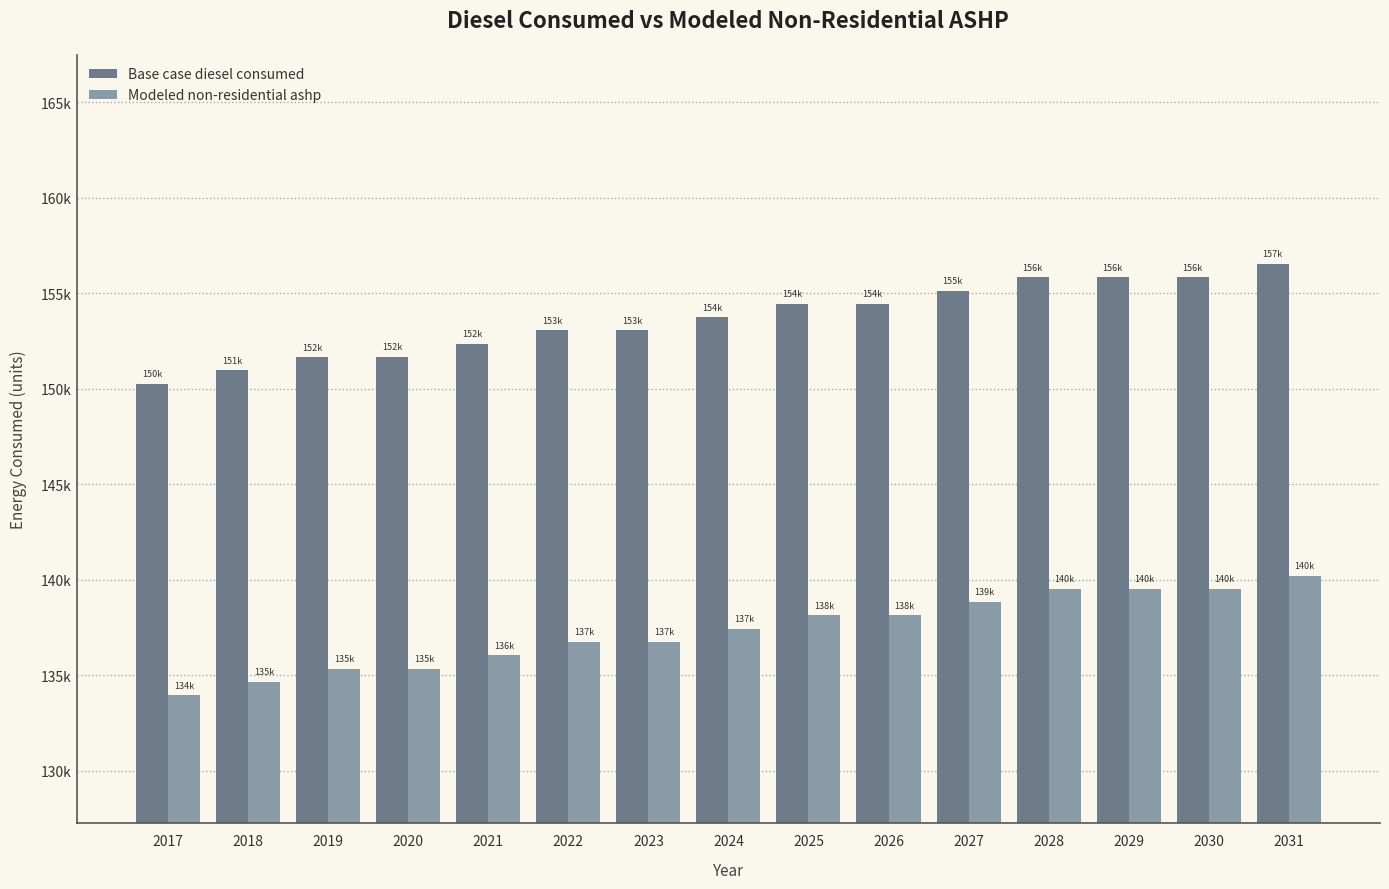

What is the spread (max minus min) of values at 2018?

16314.0